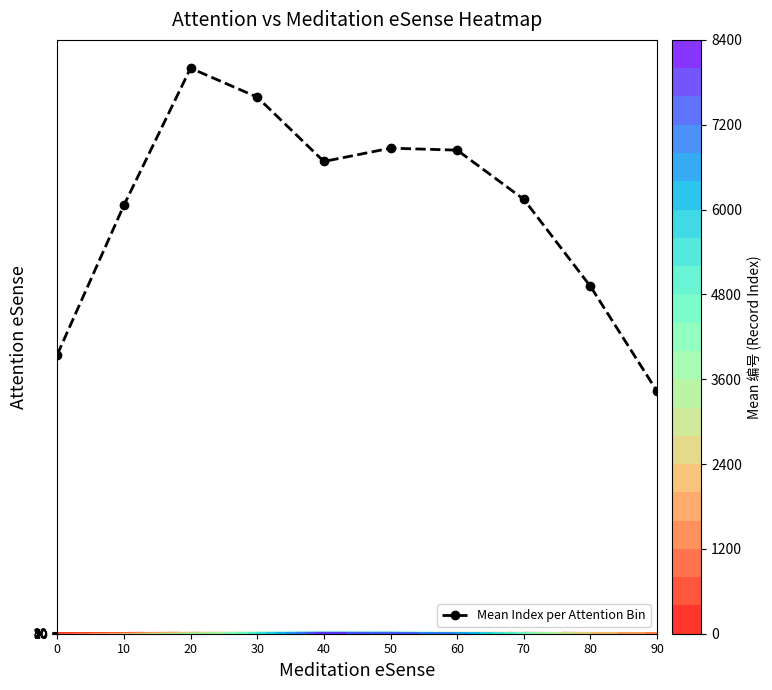

At which category does the chart reach its minimum across all series?

90